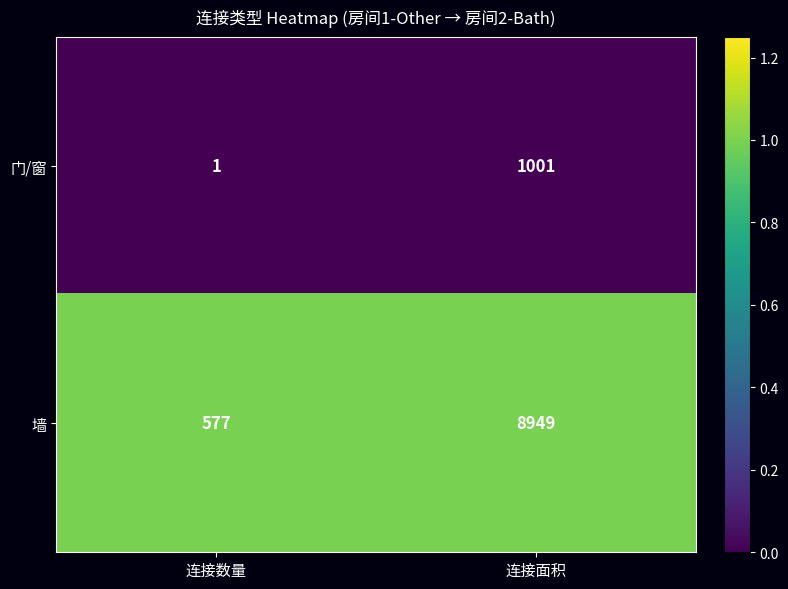

What is the difference between the highest and lowest values at 连接面积?

7948